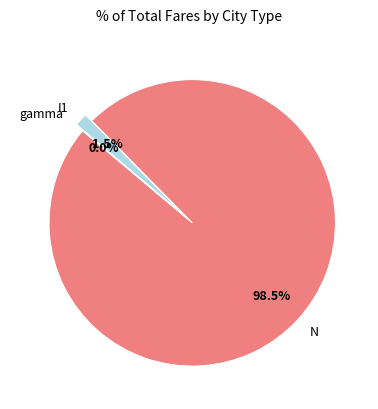

To the nearest percent, what is the average slice percentage?

33%